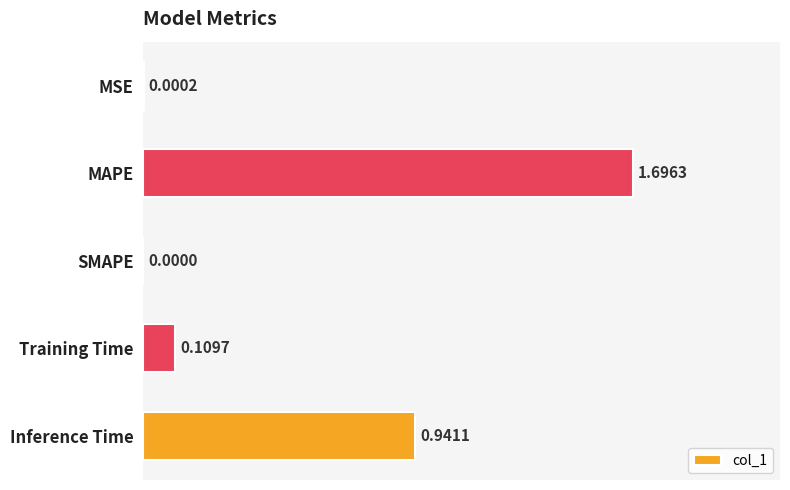

At which label is the value closest to 0?

SMAPE